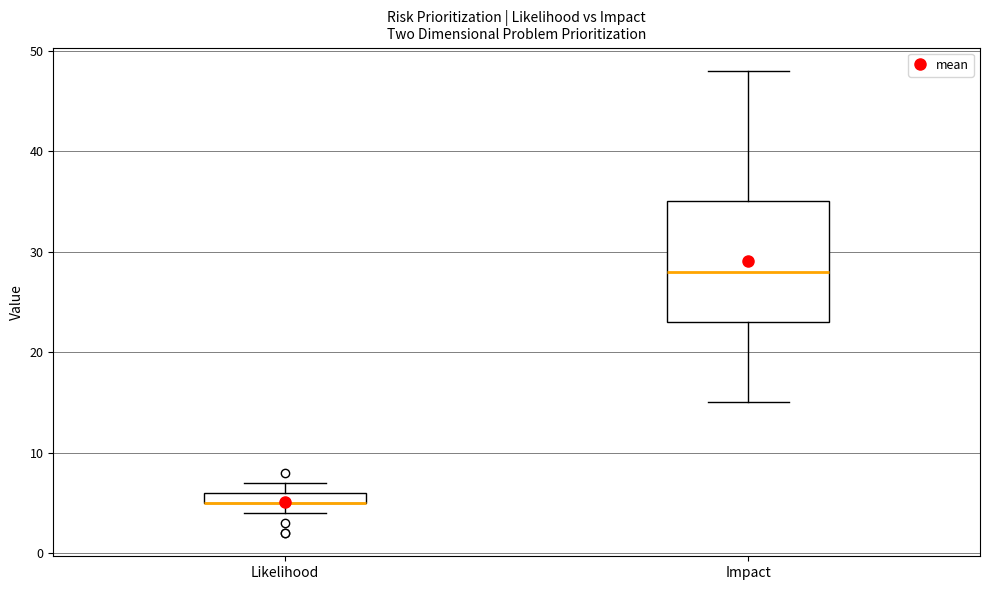

Which box is the tallest, from its lower edge to its upper edge?

Impact